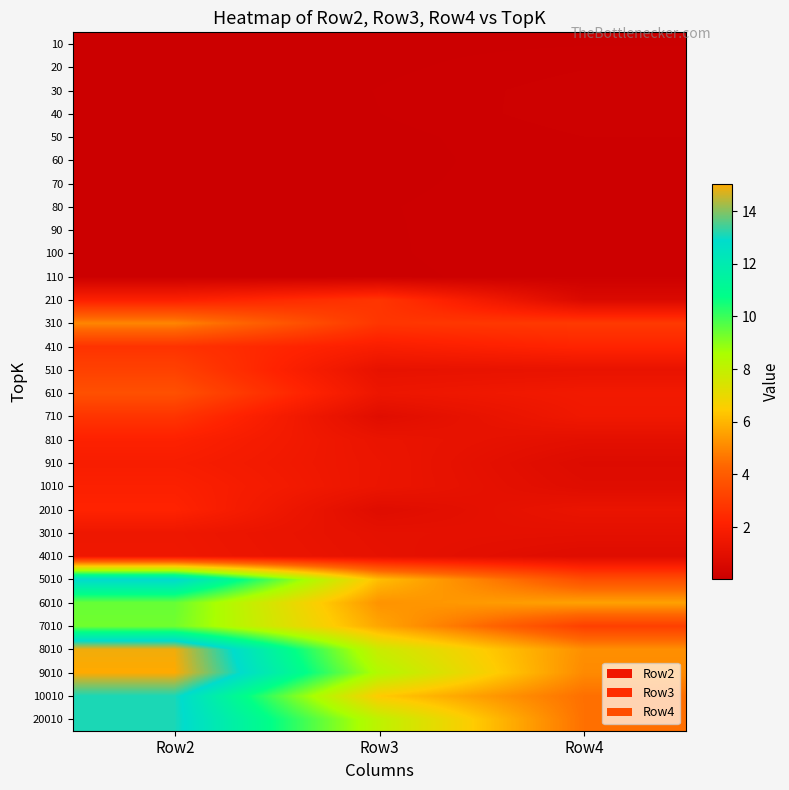

Reading left to right, extract all data points from this chart.

10: Row2=0.0	Row3=0.1	Row4=0.1
20: Row2=0.0	Row3=0.1	Row4=0.1
30: Row2=0.0	Row3=0.1	Row4=0.1
40: Row2=0.0	Row3=0.1	Row4=0.1
50: Row2=0.0	Row3=0.1	Row4=0.1
60: Row2=0.0	Row3=0.1	Row4=0.1
70: Row2=0.1	Row3=0.1	Row4=0.1
80: Row2=0.1	Row3=0.1	Row4=0.1
90: Row2=0.1	Row3=0.1	Row4=0.1
100: Row2=0.1	Row3=0.1	Row4=0.1
110: Row2=0.1	Row3=0.1	Row4=0.1
210: Row2=2.0	Row3=2.8	Row4=0.7
310: Row2=5.0	Row3=2.8	Row4=2.9
410: Row2=2.7	Row3=1.9	Row4=2.2
510: Row2=3.2	Row3=1.2	Row4=1.3
610: Row2=3.6	Row3=1.4	Row4=1.6
710: Row2=2.8	Row3=0.9	Row4=1.6
810: Row2=2.1	Row3=1.3	Row4=1.0
910: Row2=1.9	Row3=1.4	Row4=0.8
1010: Row2=2.1	Row3=1.4	Row4=0.9
2010: Row2=2.2	Row3=0.9	Row4=1.3
3010: Row2=1.5	Row3=1.1	Row4=1.1
4010: Row2=1.5	Row3=1.2	Row4=0.8
5010: Row2=13.0	Row3=6.1	Row4=3.6
6010: Row2=9.4	Row3=5.3	Row4=5.6
7010: Row2=9.3	Row3=5.7	Row4=3.1
8010: Row2=14.9	Row3=7.8	Row4=5.2
9010: Row2=15.0	Row3=8.4	Row4=5.1
10010: Row2=13.1	Row3=6.4	Row4=4.5
20010: Row2=13.1	Row3=8.1	Row4=4.5